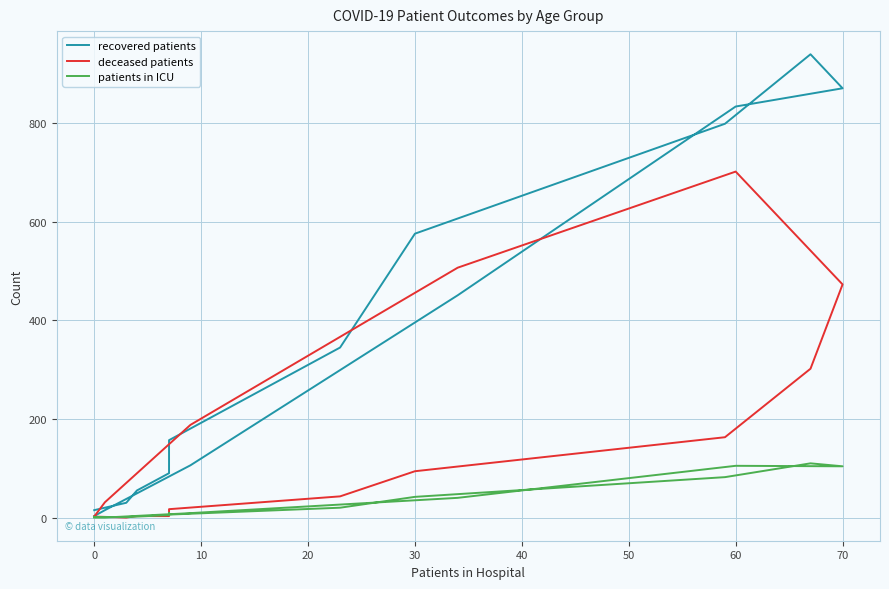

What is the value of the patients in ICU point at the 9th from the left?

82